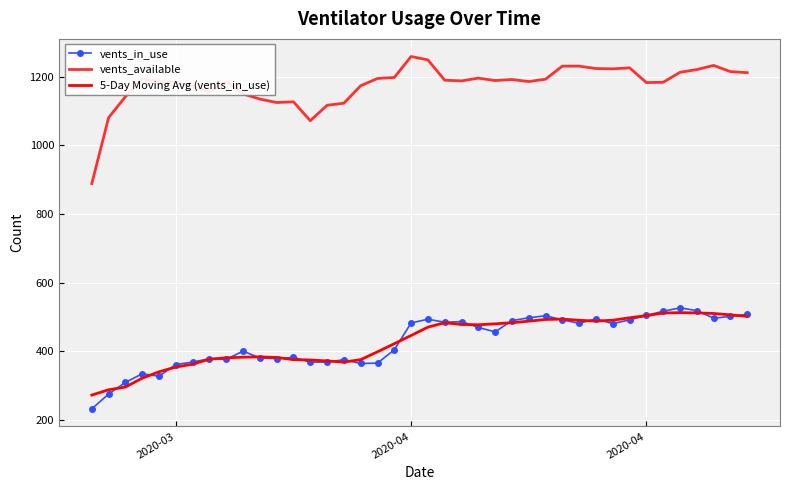

What is the minimum value shown in the chart?

233.0